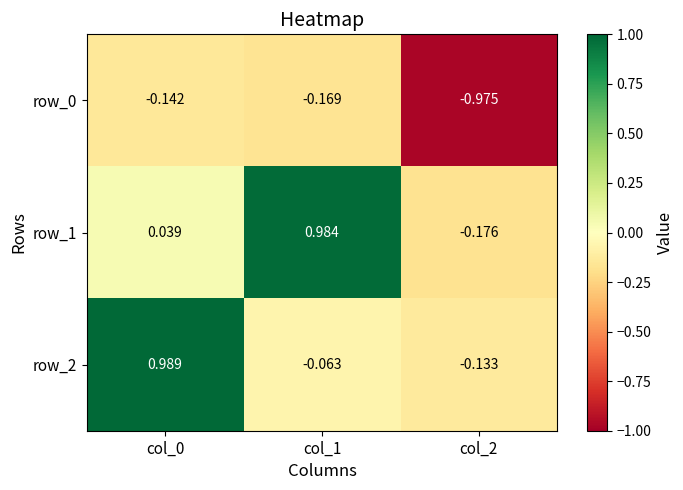

How many categories are shown in the chart?

3